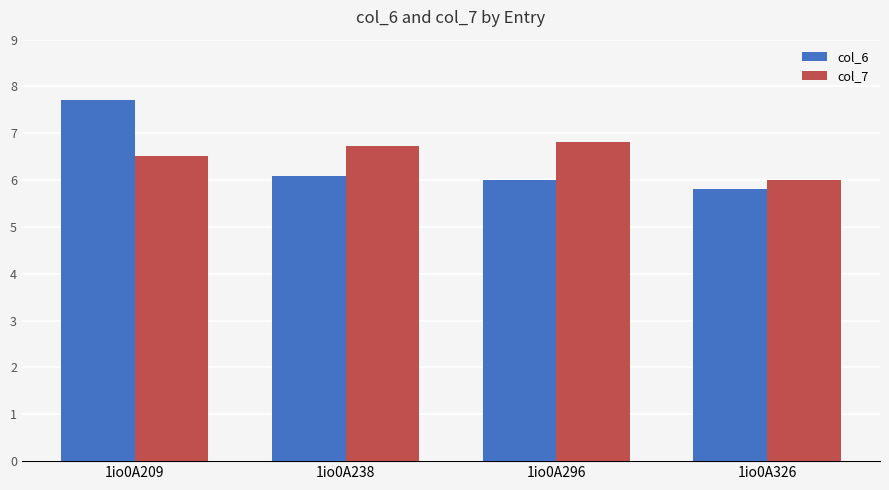

What is the sum of the col_7 values at 1io0A296 and 1io0A209?

13.3